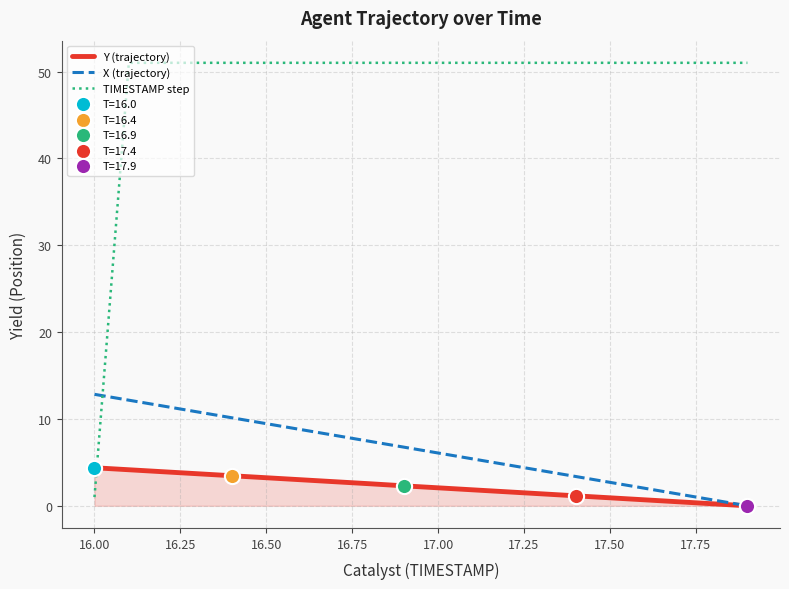

Which series has the largest total across all categories?

TIMESTAMP step